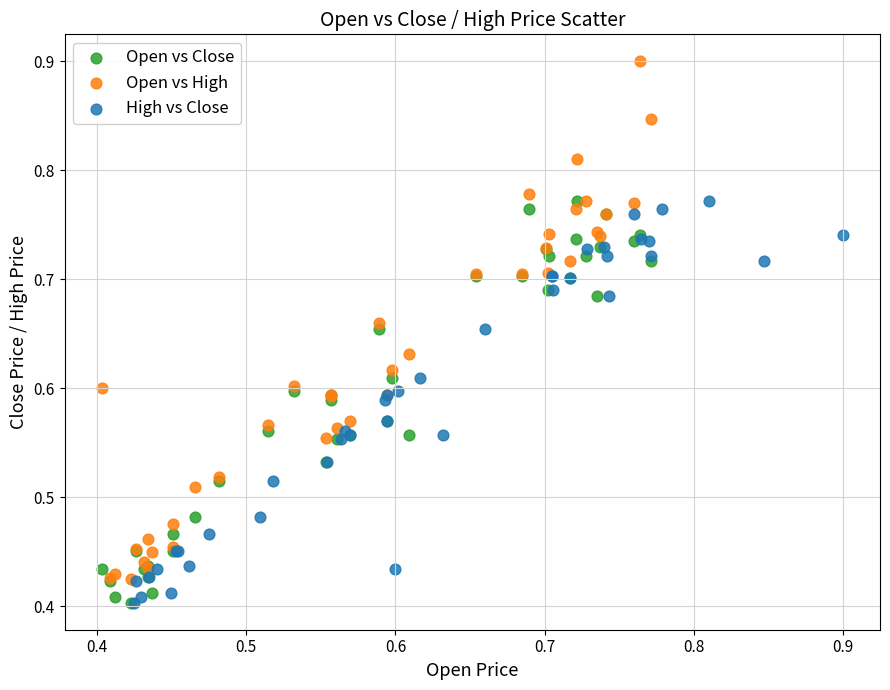

Which series has the widest spread of Y values?

Open vs High